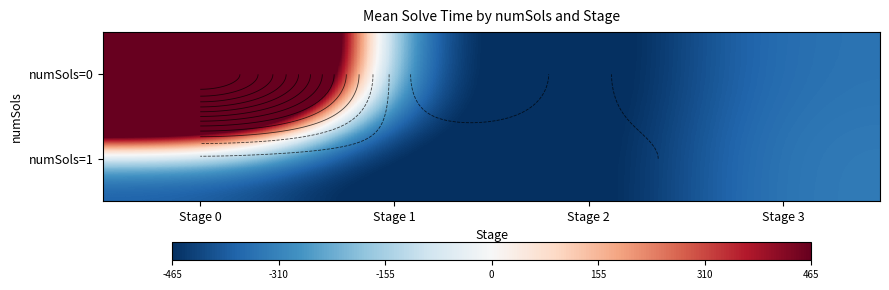

Rank the series by their average value, from highest to lowest.

numSols=0, numSols=1